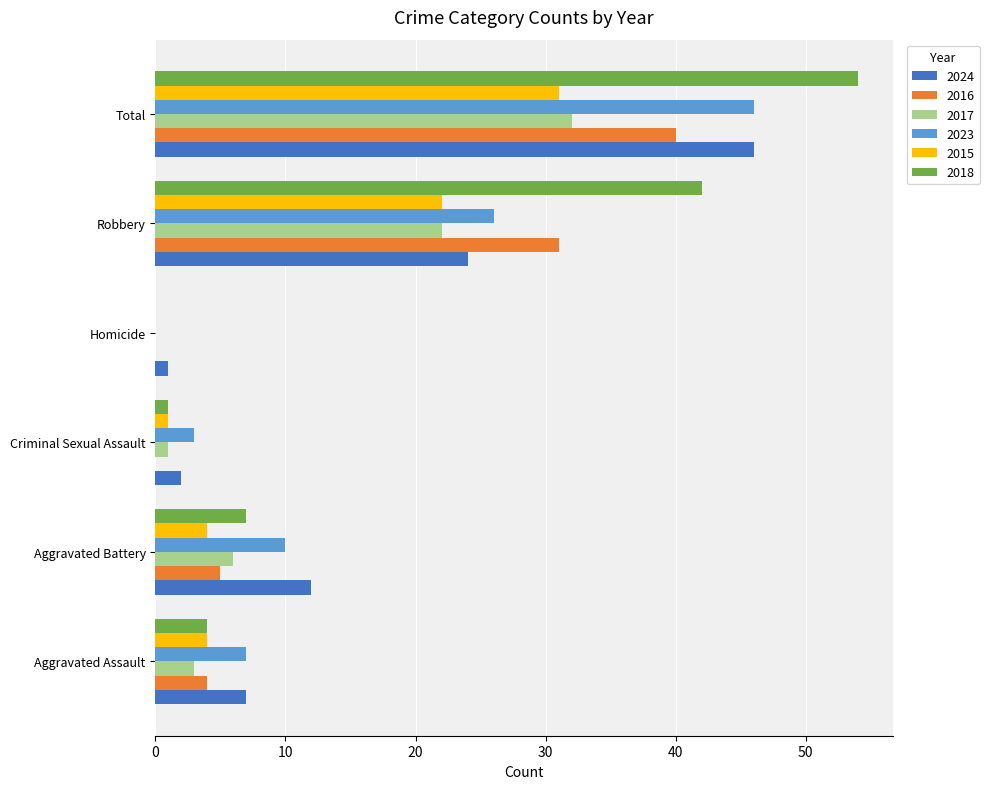

Which series has the largest total across all categories?

2018